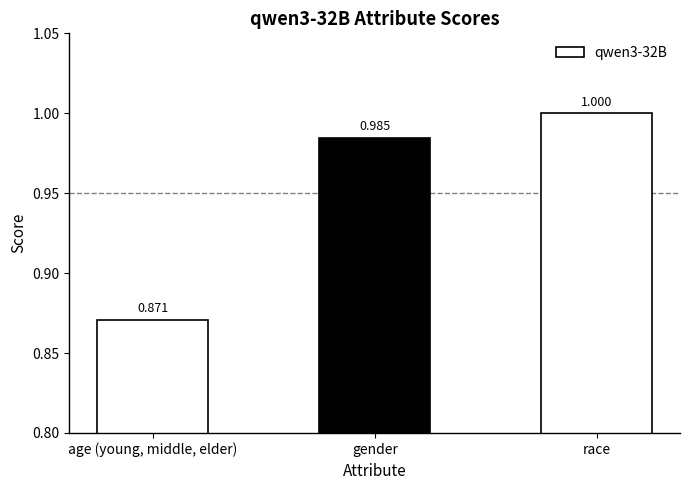

What is the label of the 2nd bar from the right?

gender